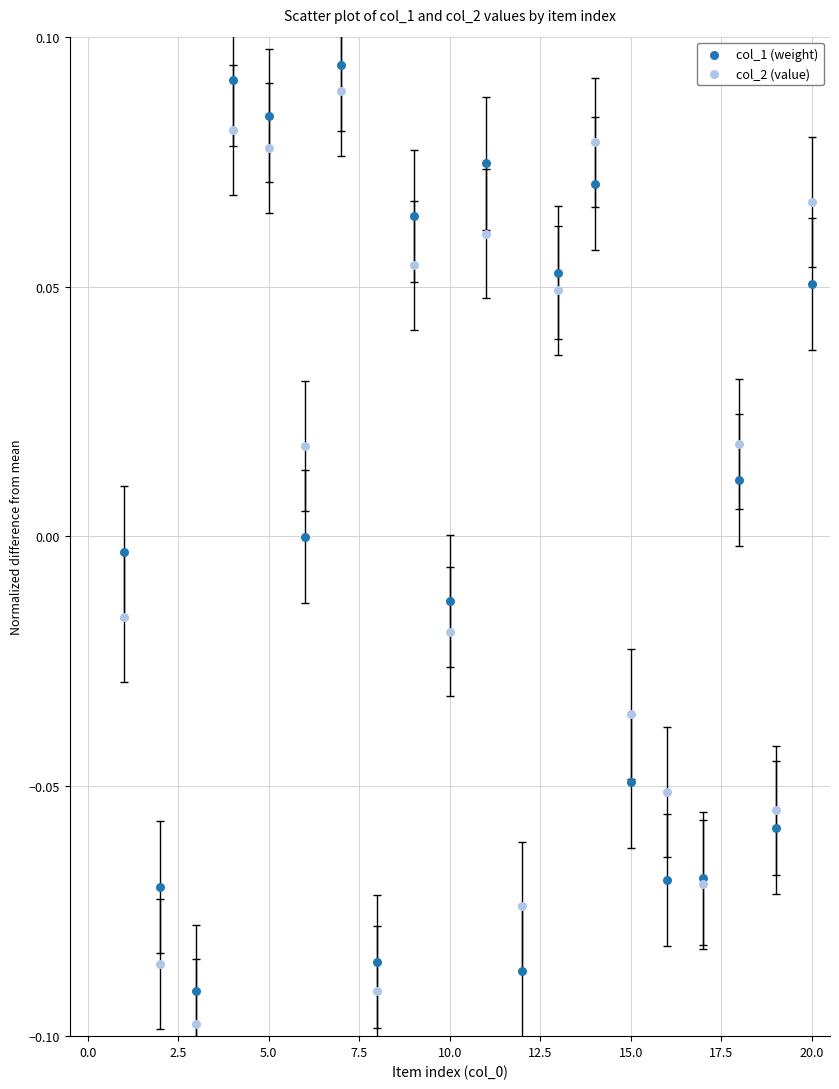

Which series contains the highest Y value?

col_1 (weight)